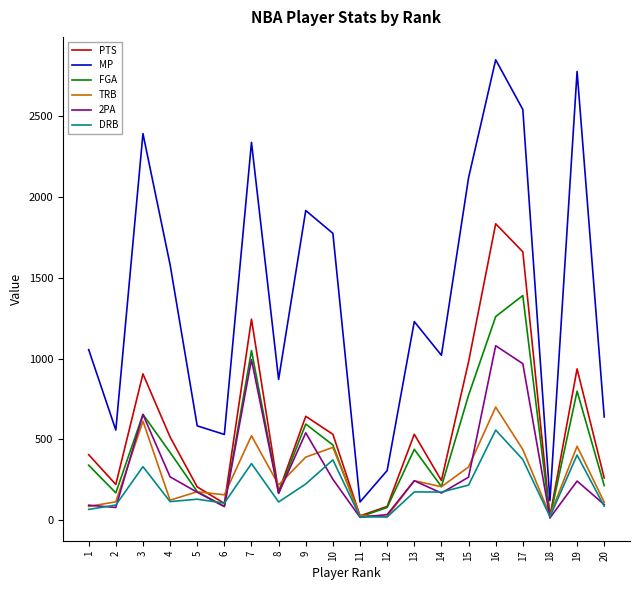

How many categories are shown in the chart?

20